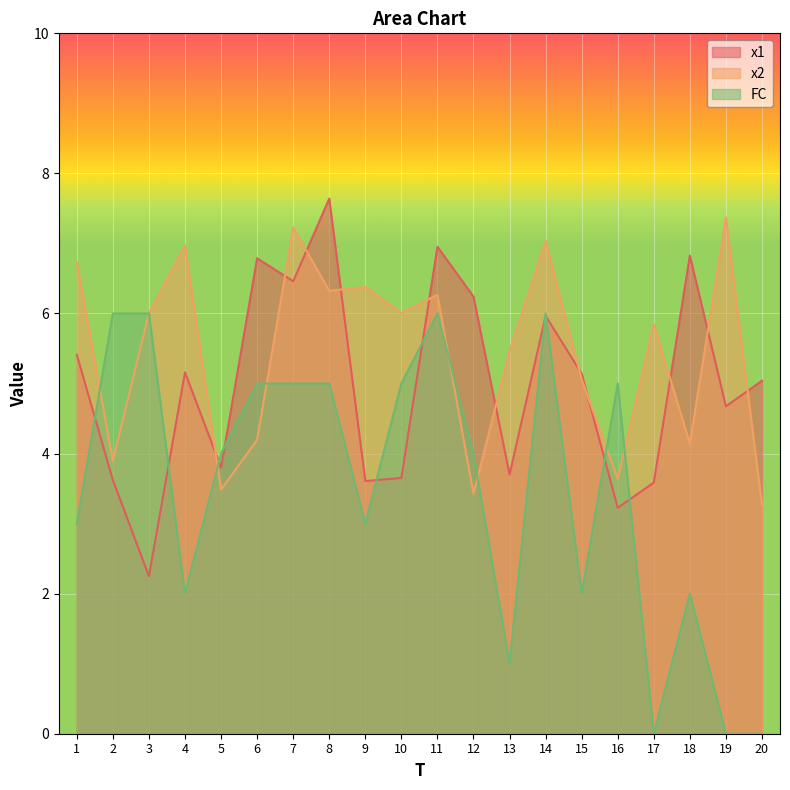

What is the highest value of the x1 series?

7.6